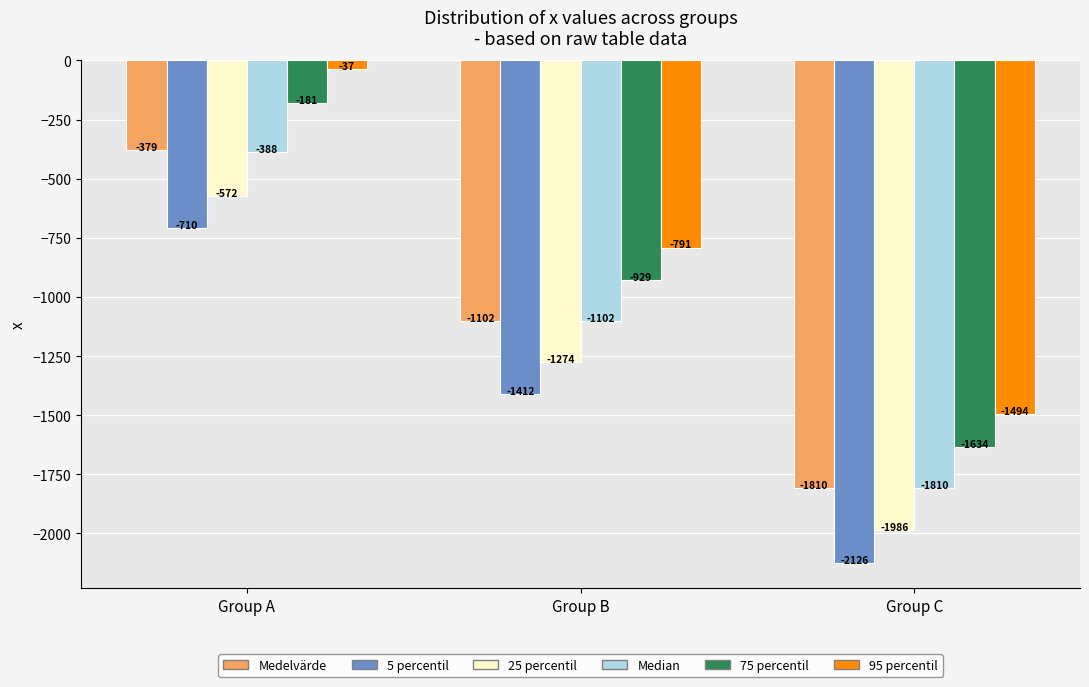

Which series has the largest range (max minus min)?

95 percentil